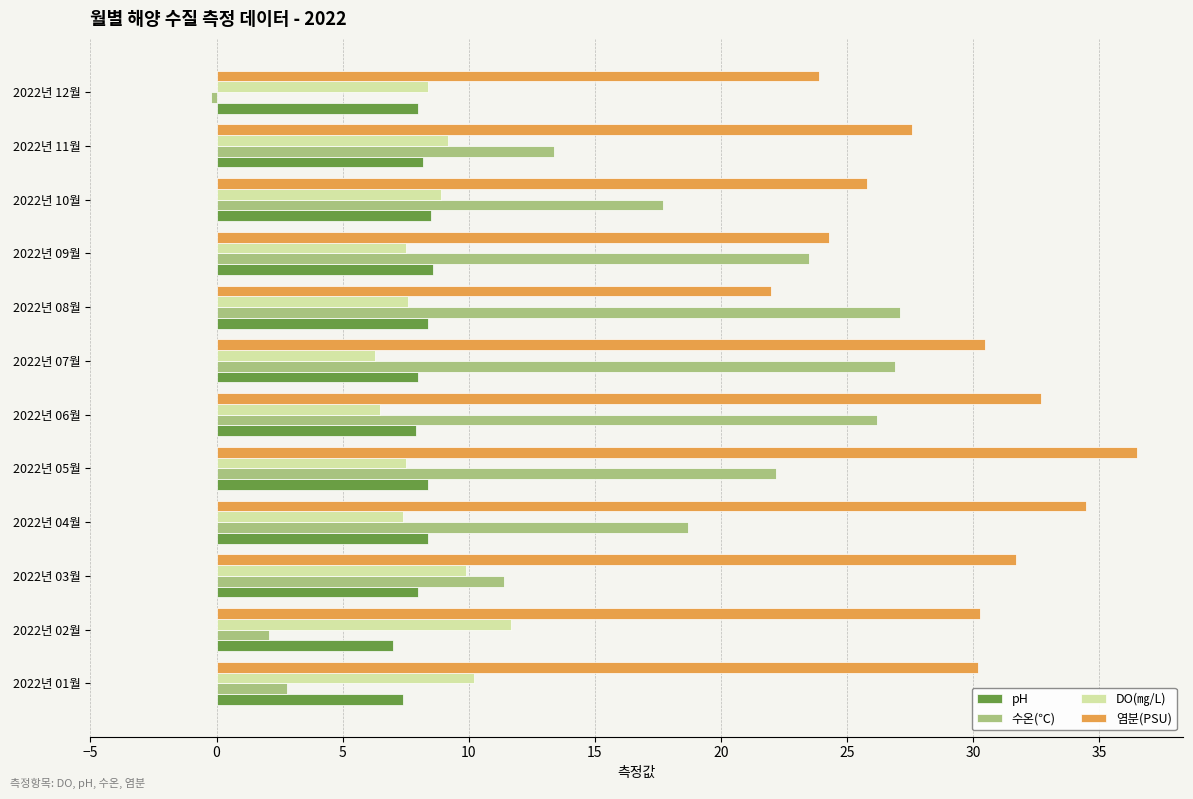

What is the maximum value shown in the chart?

36.5